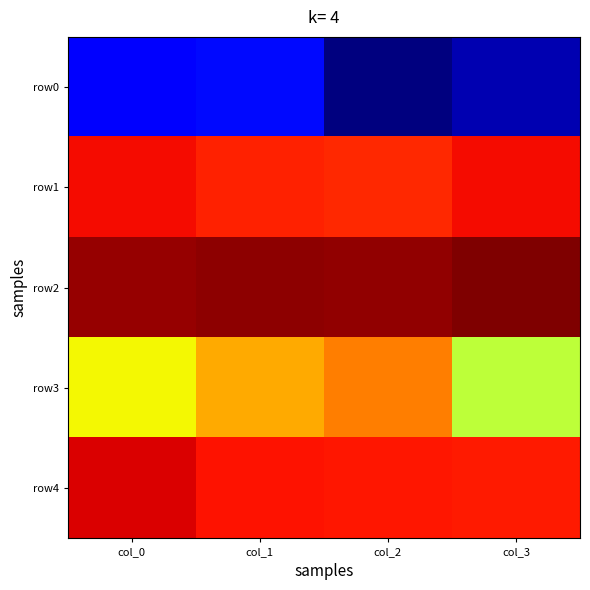

At which category is the sum across all series the highest?

col_1